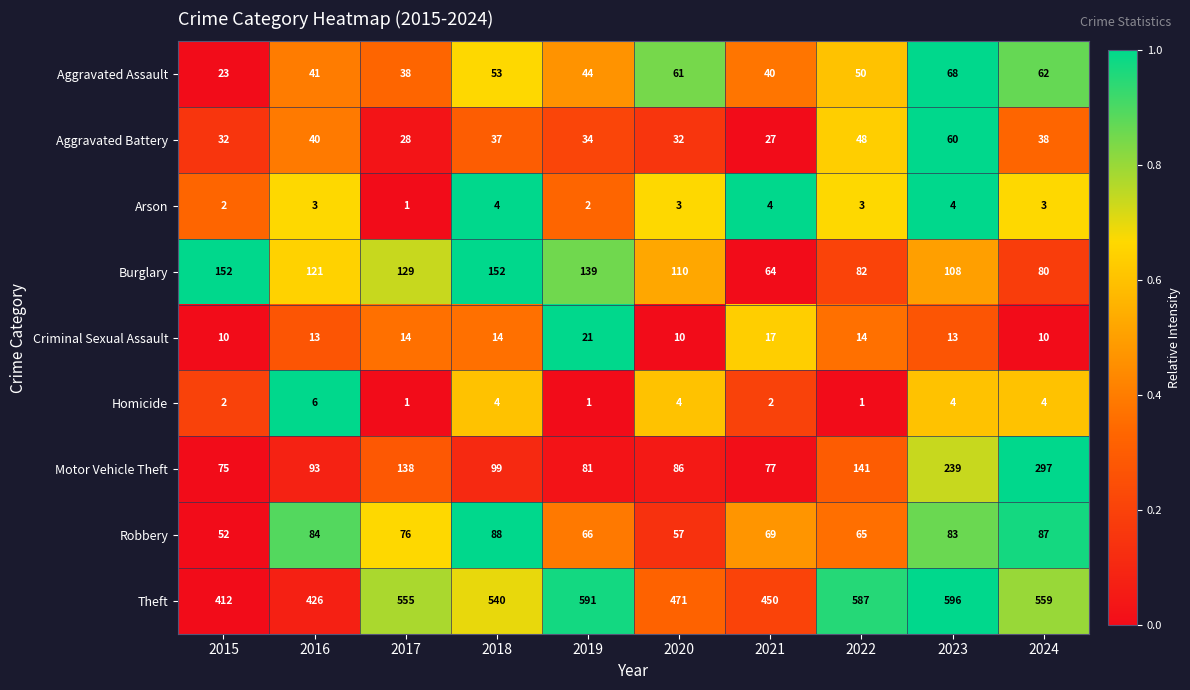

Rank the series by their maximum value, from lowest to highest.

Arson, Homicide, Criminal Sexual Assault, Aggravated Battery, Aggravated Assault, Robbery, Burglary, Motor Vehicle Theft, Theft